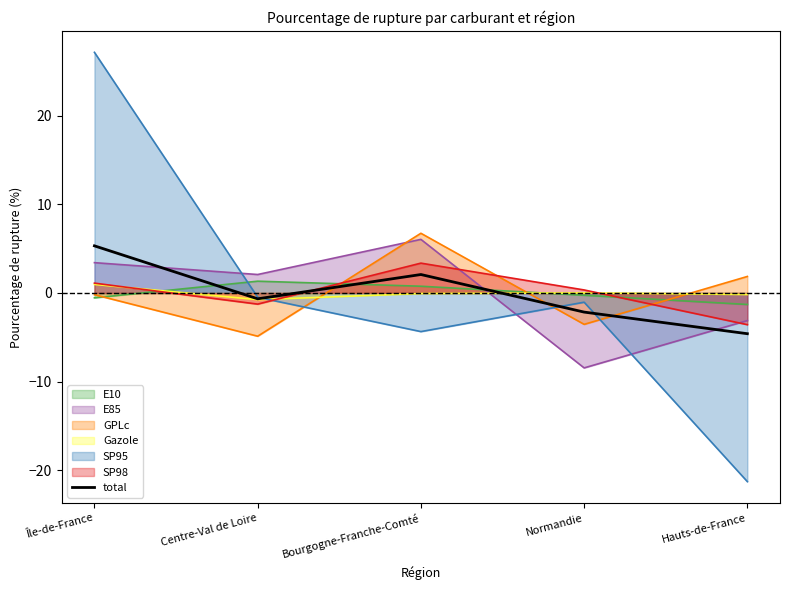

Which has a higher value, Centre-Val de Loire or Normandie?

Centre-Val de Loire